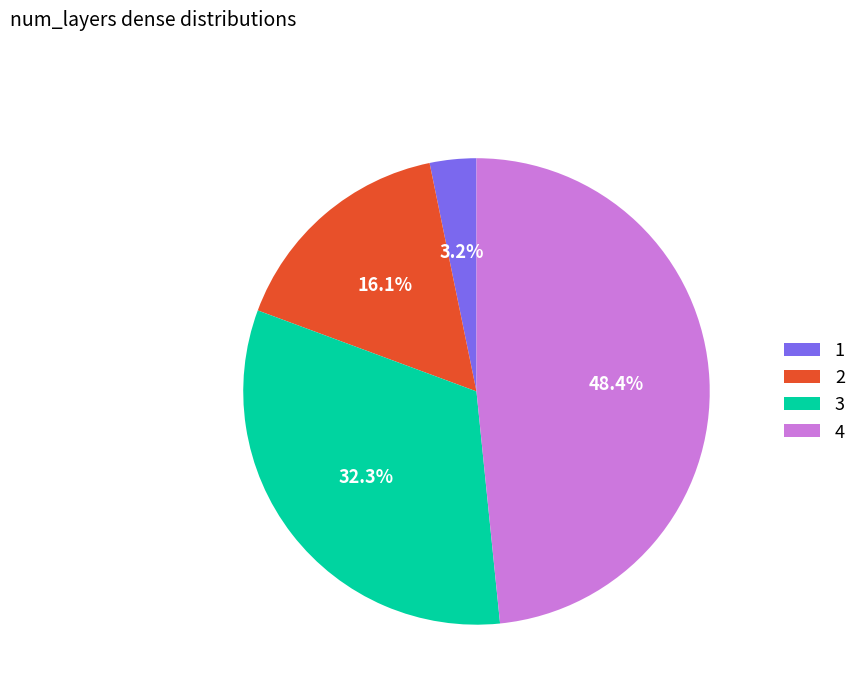

To the nearest percent, what is the average slice percentage?

25%